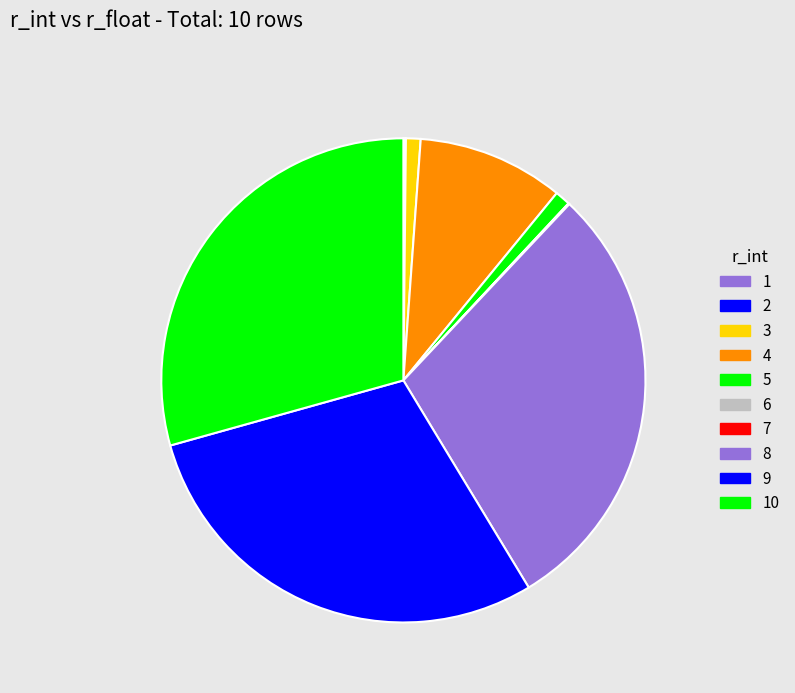

Which slice is the largest?

10